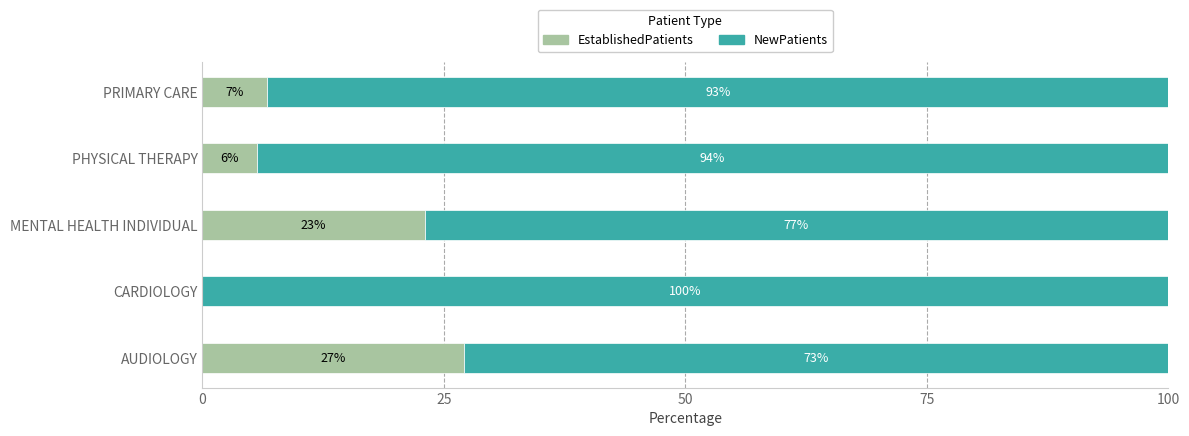

What is the highest value of the EstablishedPatients series?

27.1